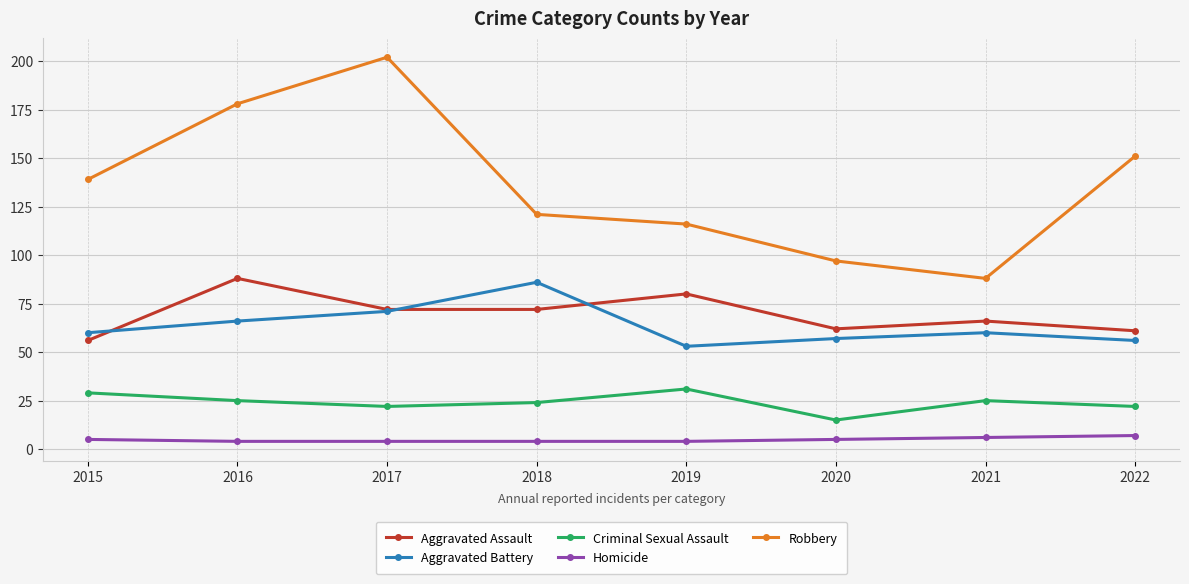

True or false: Robbery and Aggravated Assault cross at least once.

False